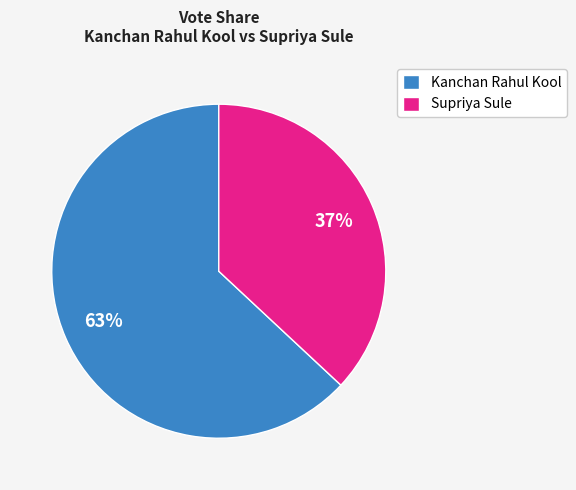

How many slices are in this pie chart?

2